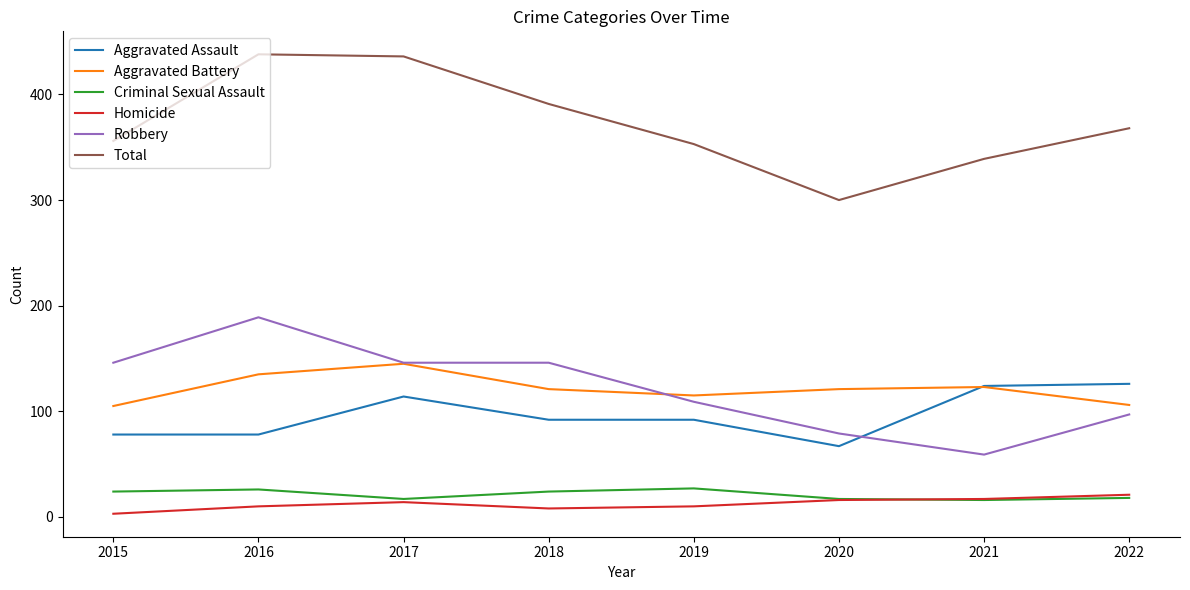

What value does the Robbery series have at 2020?

79